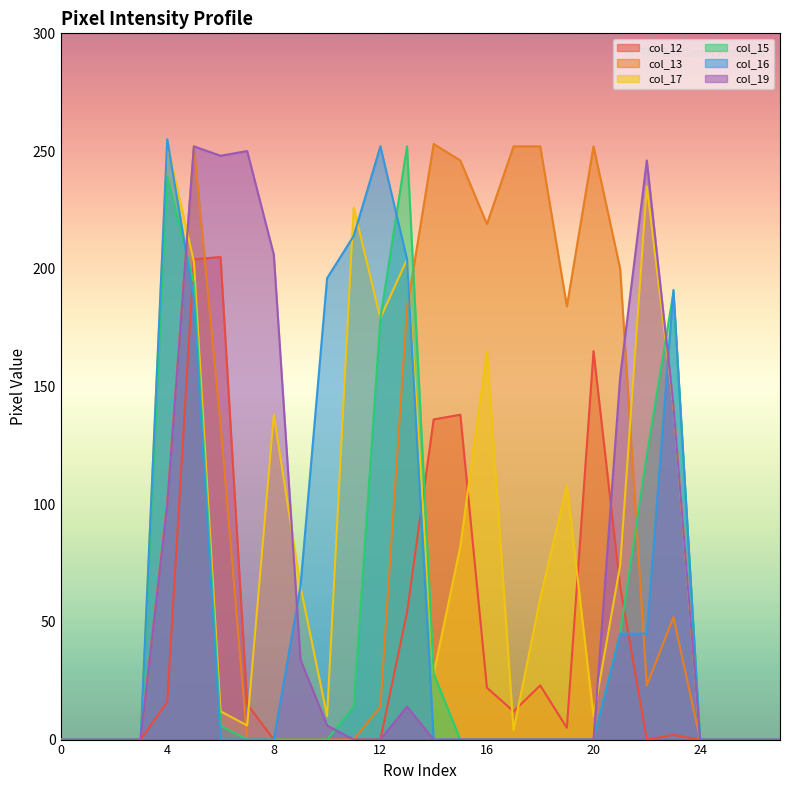

The value of col_19 at 27 is 0. True or false?

True